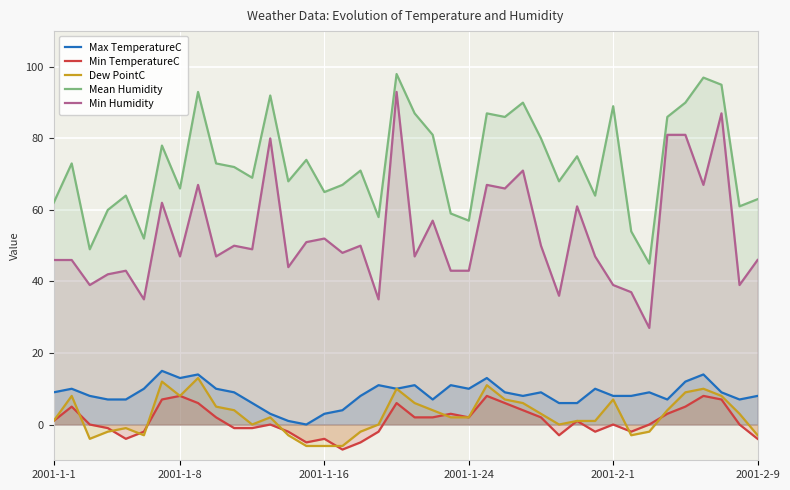

What is the minimum value shown in the chart?

-7